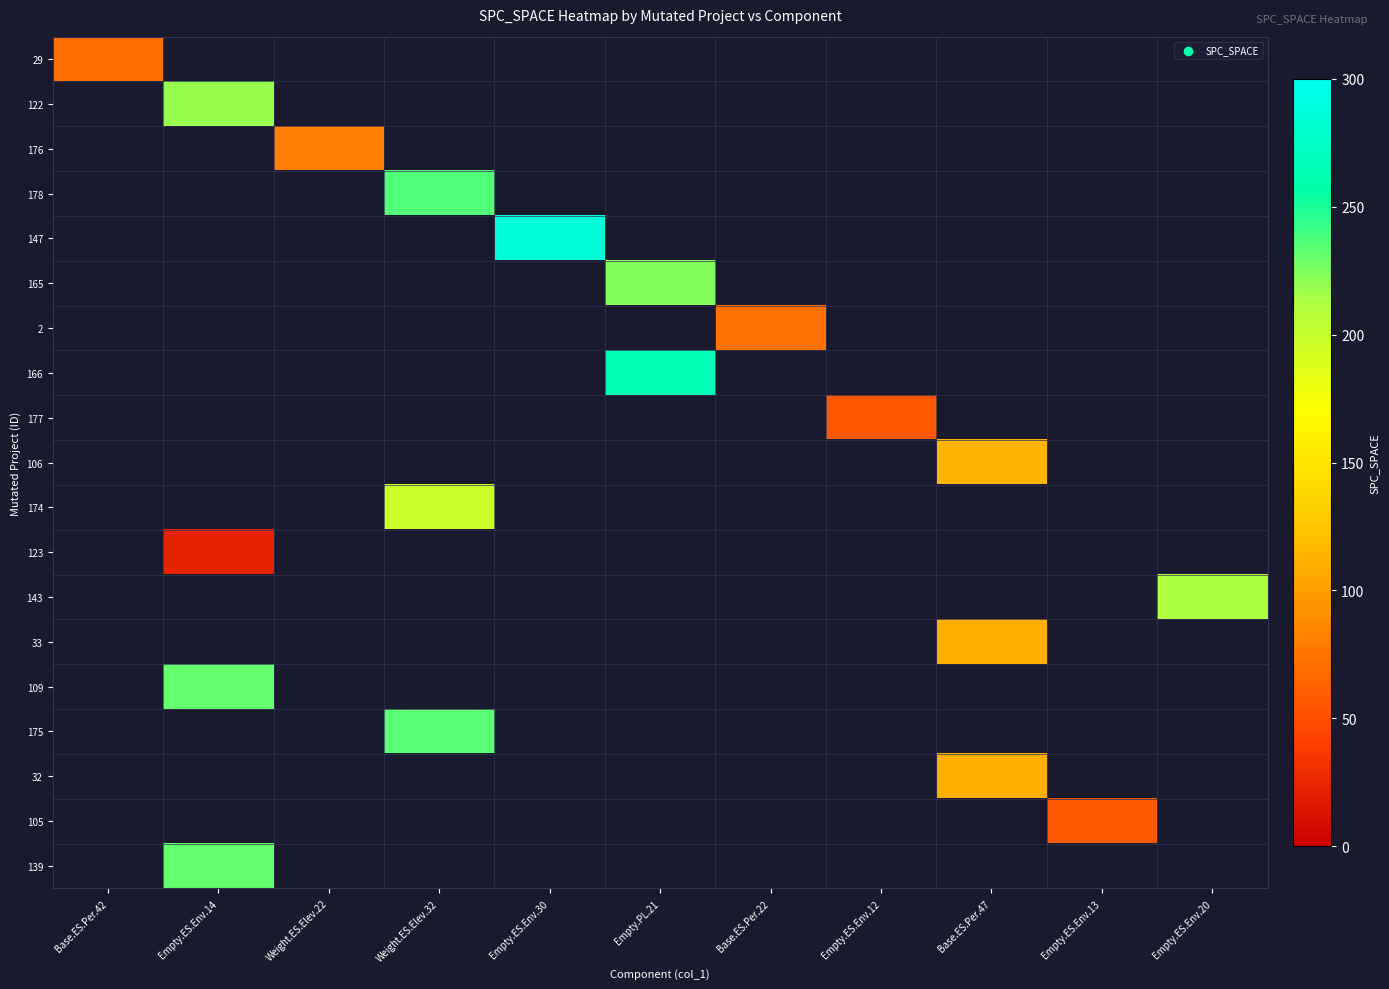

Reading right to left, transcribe all the data shown in this chart.

29: Empty.ES.Env.20=0	Empty.ES.Env.13=0	Base.ES.Per.47=0	Empty.ES.Env.12=0	Base.ES.Per.22=0	Empty.PL.21=0	Empty.ES.Env.30=0	Weight.ES.Elev.32=0	Weight.ES.Elev.22=0	Empty.ES.Env.14=0	Base.ES.Per.42=70
122: Empty.ES.Env.20=0	Empty.ES.Env.13=0	Base.ES.Per.47=0	Empty.ES.Env.12=0	Base.ES.Per.22=0	Empty.PL.21=0	Empty.ES.Env.30=0	Weight.ES.Elev.32=0	Weight.ES.Elev.22=0	Empty.ES.Env.14=219	Base.ES.Per.42=0
176: Empty.ES.Env.20=0	Empty.ES.Env.13=0	Base.ES.Per.47=0	Empty.ES.Env.12=0	Base.ES.Per.22=0	Empty.PL.21=0	Empty.ES.Env.30=0	Weight.ES.Elev.32=0	Weight.ES.Elev.22=81	Empty.ES.Env.14=0	Base.ES.Per.42=0
178: Empty.ES.Env.20=0	Empty.ES.Env.13=0	Base.ES.Per.47=0	Empty.ES.Env.12=0	Base.ES.Per.22=0	Empty.PL.21=0	Empty.ES.Env.30=0	Weight.ES.Elev.32=236	Weight.ES.Elev.22=0	Empty.ES.Env.14=0	Base.ES.Per.42=0
147: Empty.ES.Env.20=0	Empty.ES.Env.13=0	Base.ES.Per.47=0	Empty.ES.Env.12=0	Base.ES.Per.22=0	Empty.PL.21=0	Empty.ES.Env.30=287	Weight.ES.Elev.32=0	Weight.ES.Elev.22=0	Empty.ES.Env.14=0	Base.ES.Per.42=0
165: Empty.ES.Env.20=0	Empty.ES.Env.13=0	Base.ES.Per.47=0	Empty.ES.Env.12=0	Base.ES.Per.22=0	Empty.PL.21=224	Empty.ES.Env.30=0	Weight.ES.Elev.32=0	Weight.ES.Elev.22=0	Empty.ES.Env.14=0	Base.ES.Per.42=0
2: Empty.ES.Env.20=0	Empty.ES.Env.13=0	Base.ES.Per.47=0	Empty.ES.Env.12=0	Base.ES.Per.22=72	Empty.PL.21=0	Empty.ES.Env.30=0	Weight.ES.Elev.32=0	Weight.ES.Elev.22=0	Empty.ES.Env.14=0	Base.ES.Per.42=0
166: Empty.ES.Env.20=0	Empty.ES.Env.13=0	Base.ES.Per.47=0	Empty.ES.Env.12=0	Base.ES.Per.22=0	Empty.PL.21=263	Empty.ES.Env.30=0	Weight.ES.Elev.32=0	Weight.ES.Elev.22=0	Empty.ES.Env.14=0	Base.ES.Per.42=0
177: Empty.ES.Env.20=0	Empty.ES.Env.13=0	Base.ES.Per.47=0	Empty.ES.Env.12=56	Base.ES.Per.22=0	Empty.PL.21=0	Empty.ES.Env.30=0	Weight.ES.Elev.32=0	Weight.ES.Elev.22=0	Empty.ES.Env.14=0	Base.ES.Per.42=0
106: Empty.ES.Env.20=0	Empty.ES.Env.13=0	Base.ES.Per.47=114	Empty.ES.Env.12=0	Base.ES.Per.22=0	Empty.PL.21=0	Empty.ES.Env.30=0	Weight.ES.Elev.32=0	Weight.ES.Elev.22=0	Empty.ES.Env.14=0	Base.ES.Per.42=0
174: Empty.ES.Env.20=0	Empty.ES.Env.13=0	Base.ES.Per.47=0	Empty.ES.Env.12=0	Base.ES.Per.22=0	Empty.PL.21=0	Empty.ES.Env.30=0	Weight.ES.Elev.32=197	Weight.ES.Elev.22=0	Empty.ES.Env.14=0	Base.ES.Per.42=0
123: Empty.ES.Env.20=0	Empty.ES.Env.13=0	Base.ES.Per.47=0	Empty.ES.Env.12=0	Base.ES.Per.22=0	Empty.PL.21=0	Empty.ES.Env.30=0	Weight.ES.Elev.32=0	Weight.ES.Elev.22=0	Empty.ES.Env.14=23	Base.ES.Per.42=0
143: Empty.ES.Env.20=213	Empty.ES.Env.13=0	Base.ES.Per.47=0	Empty.ES.Env.12=0	Base.ES.Per.22=0	Empty.PL.21=0	Empty.ES.Env.30=0	Weight.ES.Elev.32=0	Weight.ES.Elev.22=0	Empty.ES.Env.14=0	Base.ES.Per.42=0
33: Empty.ES.Env.20=0	Empty.ES.Env.13=0	Base.ES.Per.47=111	Empty.ES.Env.12=0	Base.ES.Per.22=0	Empty.PL.21=0	Empty.ES.Env.30=0	Weight.ES.Elev.32=0	Weight.ES.Elev.22=0	Empty.ES.Env.14=0	Base.ES.Per.42=0
109: Empty.ES.Env.20=0	Empty.ES.Env.13=0	Base.ES.Per.47=0	Empty.ES.Env.12=0	Base.ES.Per.22=0	Empty.PL.21=0	Empty.ES.Env.30=0	Weight.ES.Elev.32=0	Weight.ES.Elev.22=0	Empty.ES.Env.14=231	Base.ES.Per.42=0
175: Empty.ES.Env.20=0	Empty.ES.Env.13=0	Base.ES.Per.47=0	Empty.ES.Env.12=0	Base.ES.Per.22=0	Empty.PL.21=0	Empty.ES.Env.30=0	Weight.ES.Elev.32=234	Weight.ES.Elev.22=0	Empty.ES.Env.14=0	Base.ES.Per.42=0
32: Empty.ES.Env.20=0	Empty.ES.Env.13=0	Base.ES.Per.47=111	Empty.ES.Env.12=0	Base.ES.Per.22=0	Empty.PL.21=0	Empty.ES.Env.30=0	Weight.ES.Elev.32=0	Weight.ES.Elev.22=0	Empty.ES.Env.14=0	Base.ES.Per.42=0
105: Empty.ES.Env.20=0	Empty.ES.Env.13=57	Base.ES.Per.47=0	Empty.ES.Env.12=0	Base.ES.Per.22=0	Empty.PL.21=0	Empty.ES.Env.30=0	Weight.ES.Elev.32=0	Weight.ES.Elev.22=0	Empty.ES.Env.14=0	Base.ES.Per.42=0
139: Empty.ES.Env.20=0	Empty.ES.Env.13=0	Base.ES.Per.47=0	Empty.ES.Env.12=0	Base.ES.Per.22=0	Empty.PL.21=0	Empty.ES.Env.30=0	Weight.ES.Elev.32=0	Weight.ES.Elev.22=0	Empty.ES.Env.14=231	Base.ES.Per.42=0